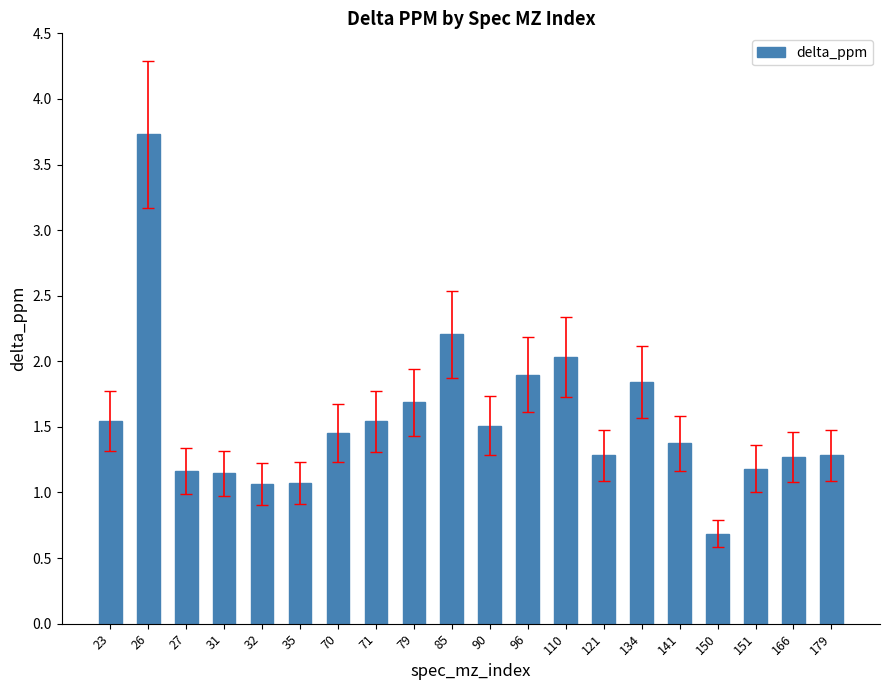

What is the value of the 20th bar from the left?

1.3